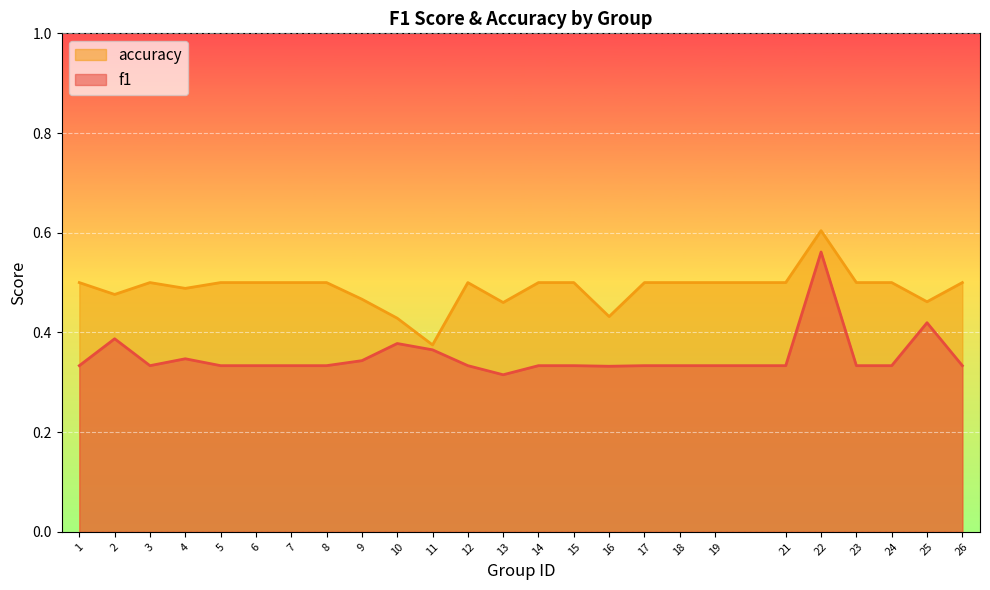

At how many categories does at least one series exceed 0?

25